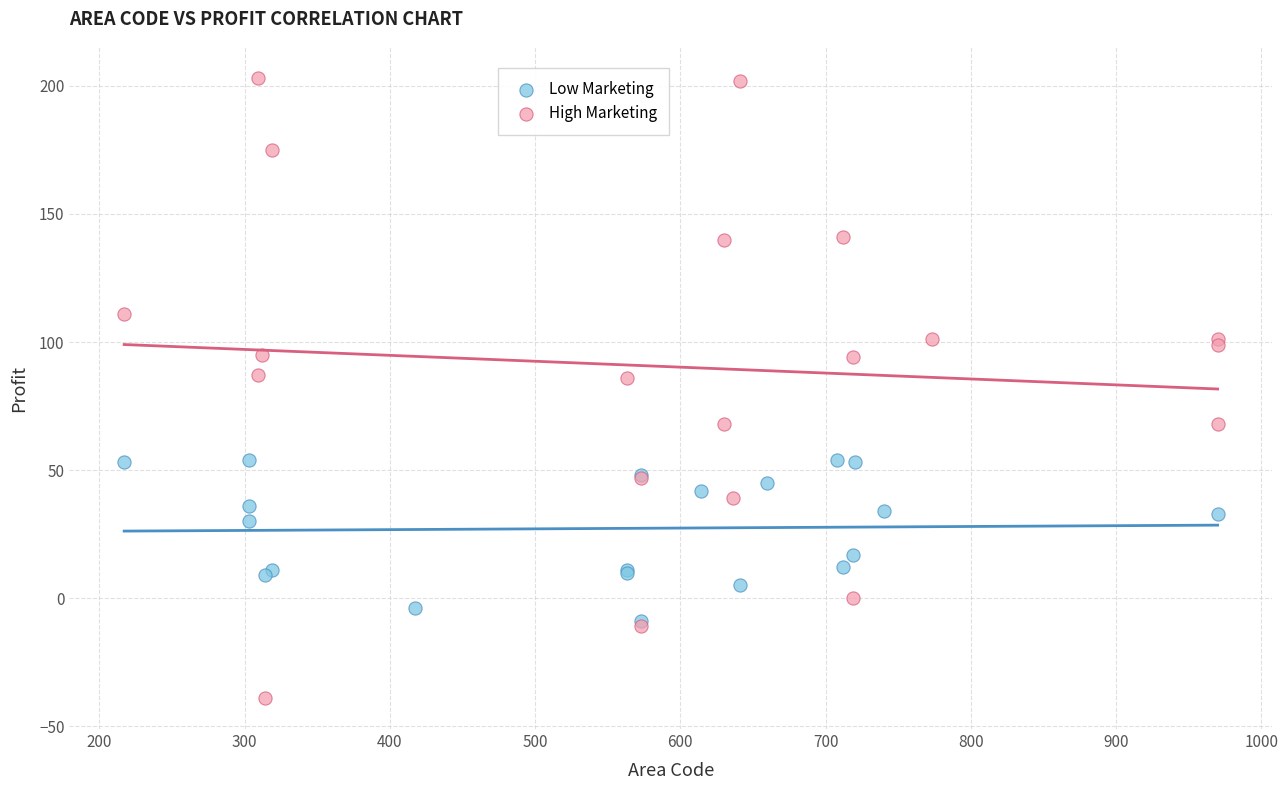

What are all the series names shown in the legend?

Low Marketing, High Marketing